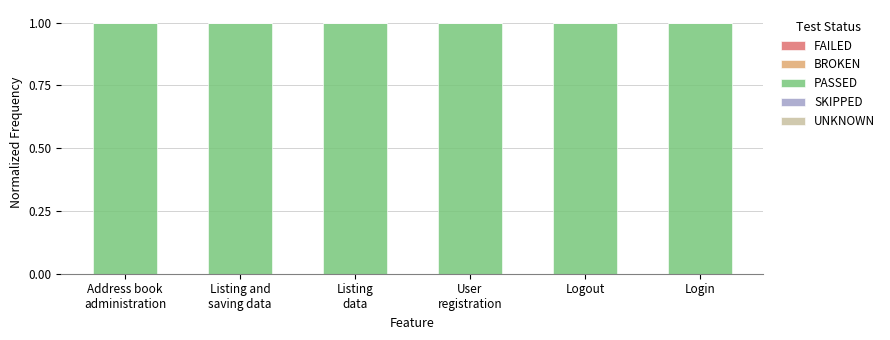

Reading left to right, extract all data points from this chart.

FAILED: 0	0	0	0	0	0
BROKEN: 0	0	0	0	0	0
PASSED: 1	1	1	1	1	1
SKIPPED: 0	0	0	0	0	0
UNKNOWN: 0	0	0	0	0	0